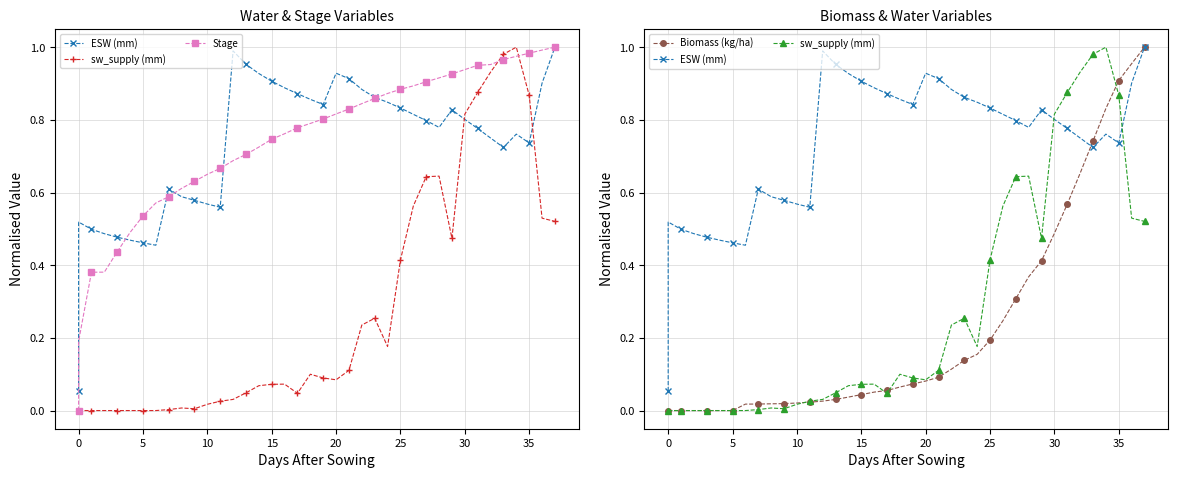

Which series has the widest spread of values?

sw_supply (mm)